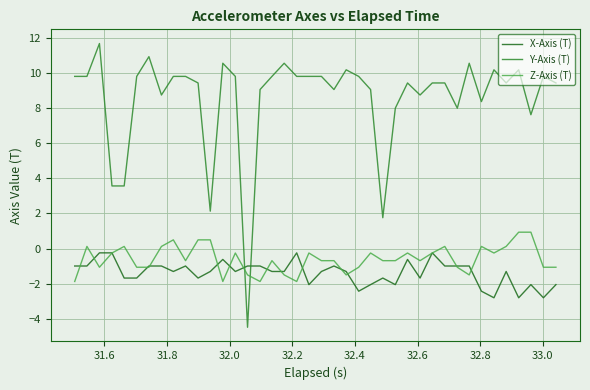

List the series in order of their peak value, lowest first.

X-Axis (T), Z-Axis (T), Y-Axis (T)